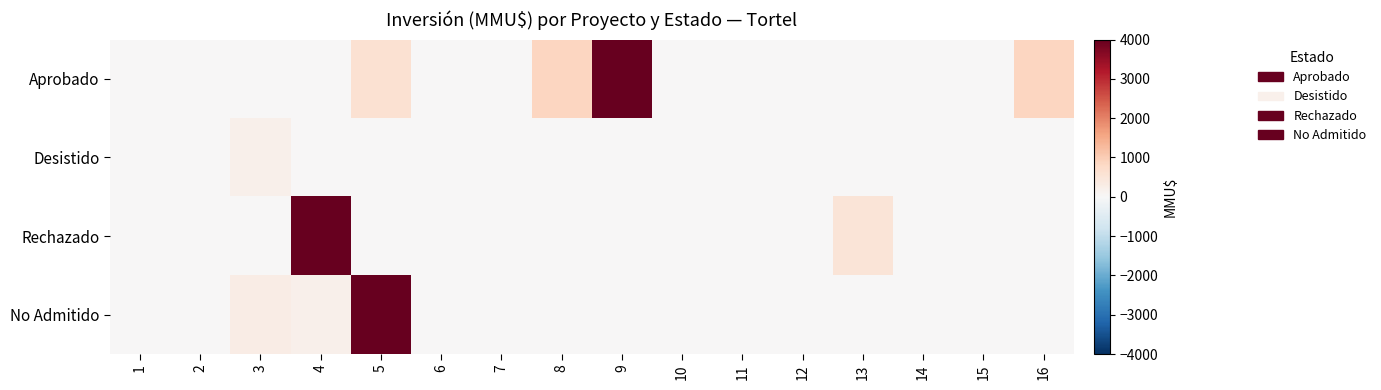

At 13, list the series in order from largest to smallest.

Rechazado, Aprobado, Desistido, No Admitido